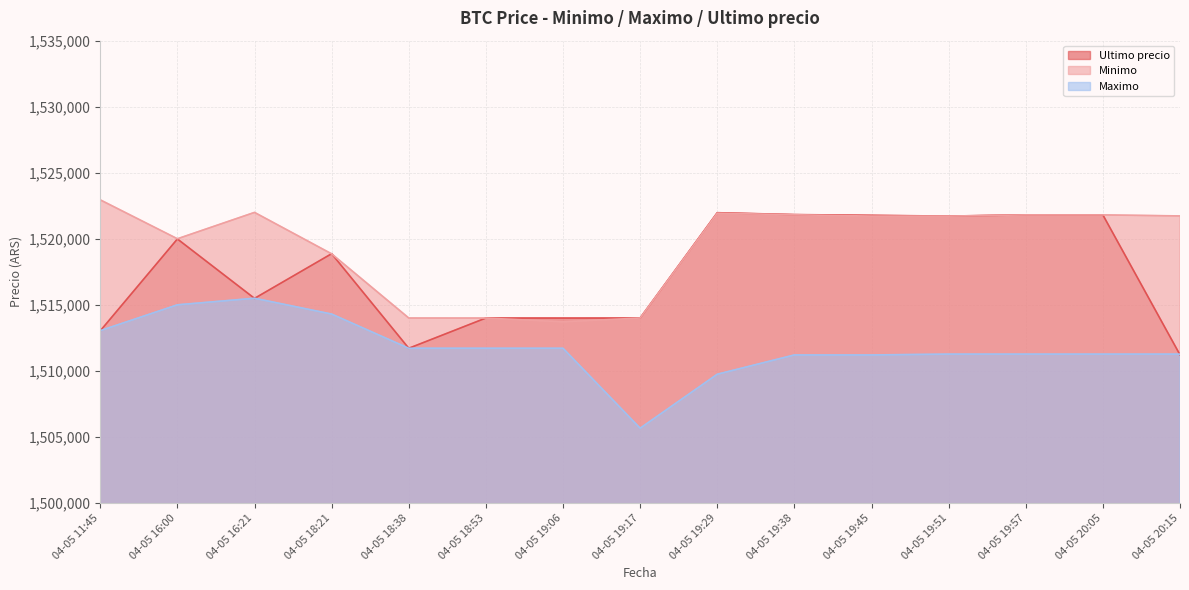

True or false: Maximo and Minimo cross at least once.

False